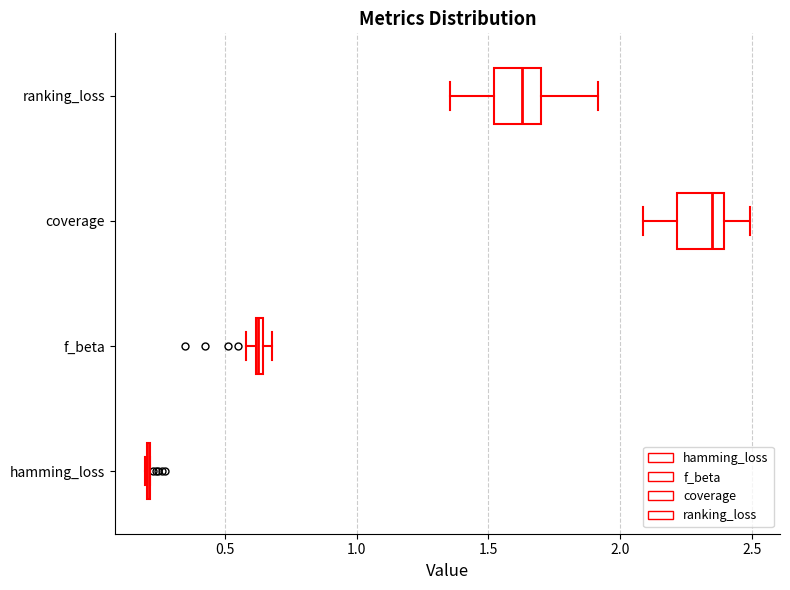

Where does the left whisker of the box for coverage end on the x-axis? The values are not printed on the chart, so give them approximately, as read against the axis.

2.10